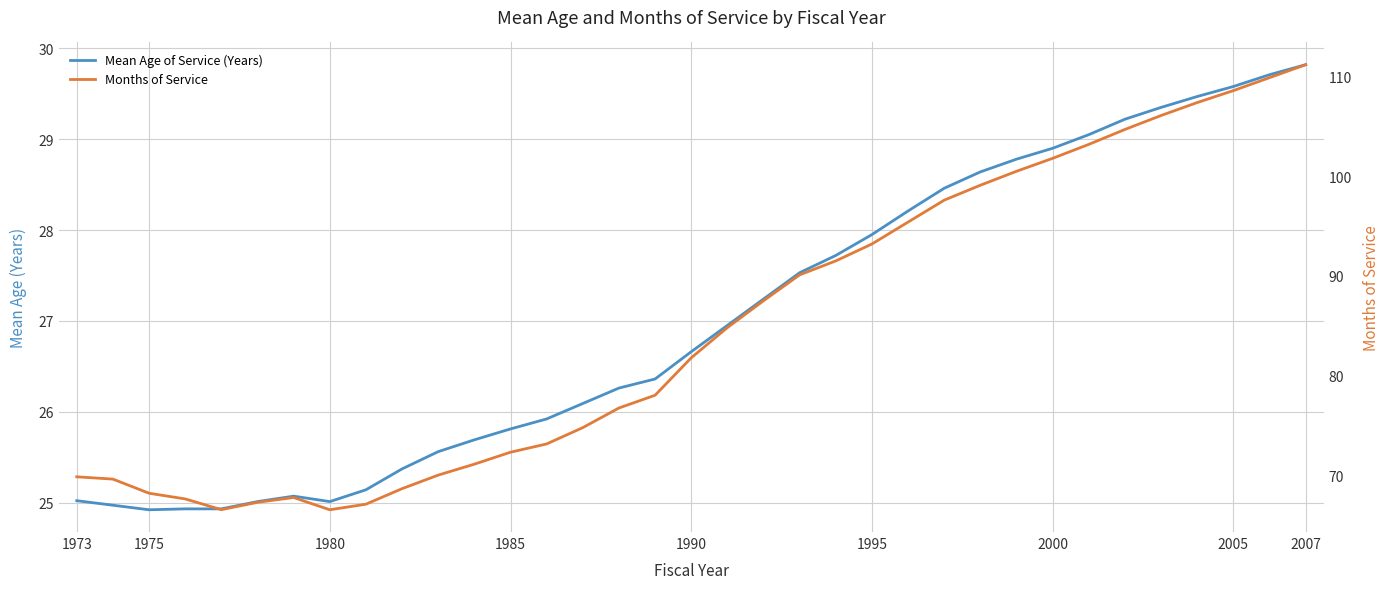

Read the Mean Age of Service (Years) value at 1995.

27.9